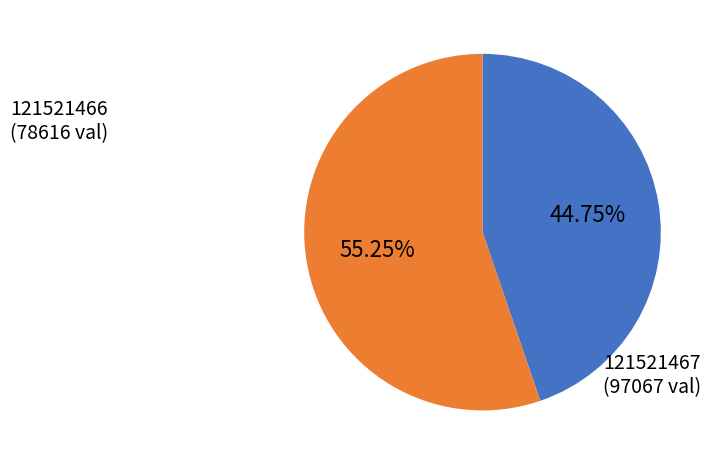

Does any single category account for the majority?

Yes